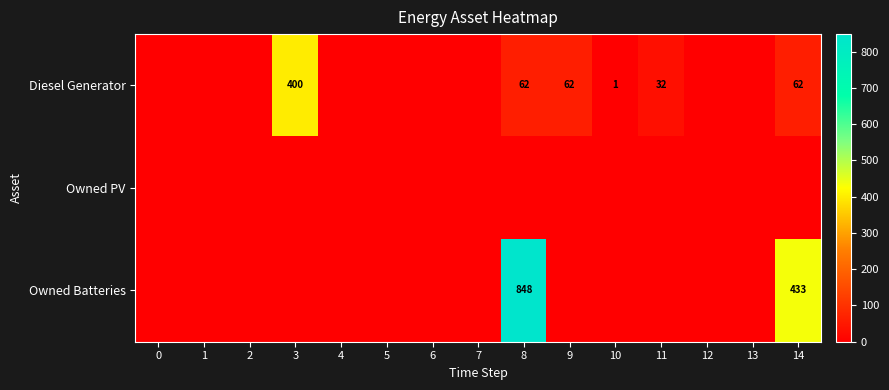

Between 11 and 9, which is larger?

9